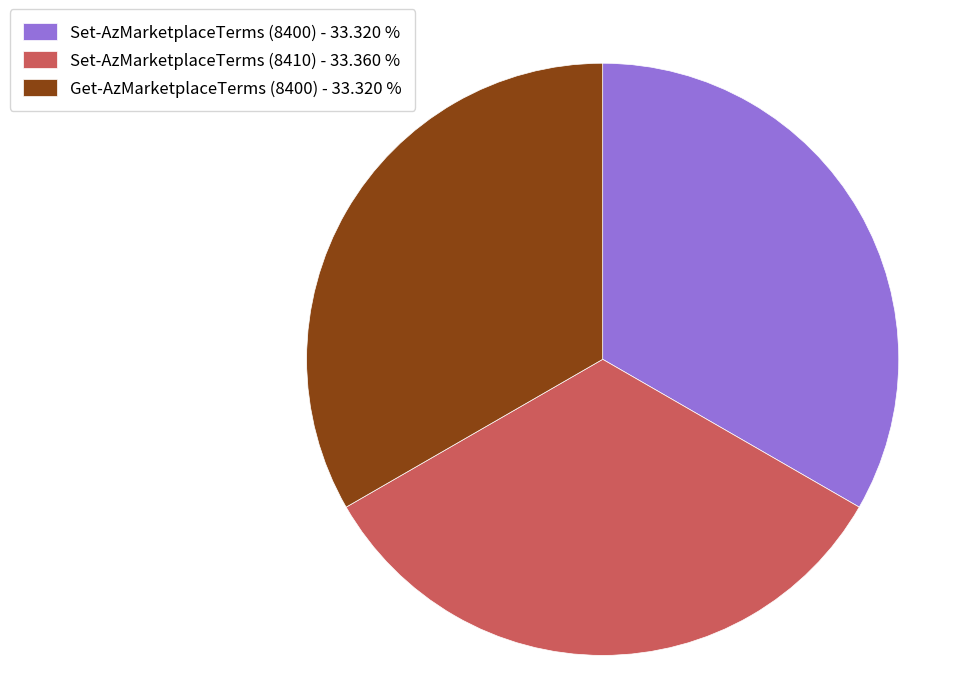

True or false: Set-AzMarketplaceTerms (8410) accounts for 33% of the total.

True